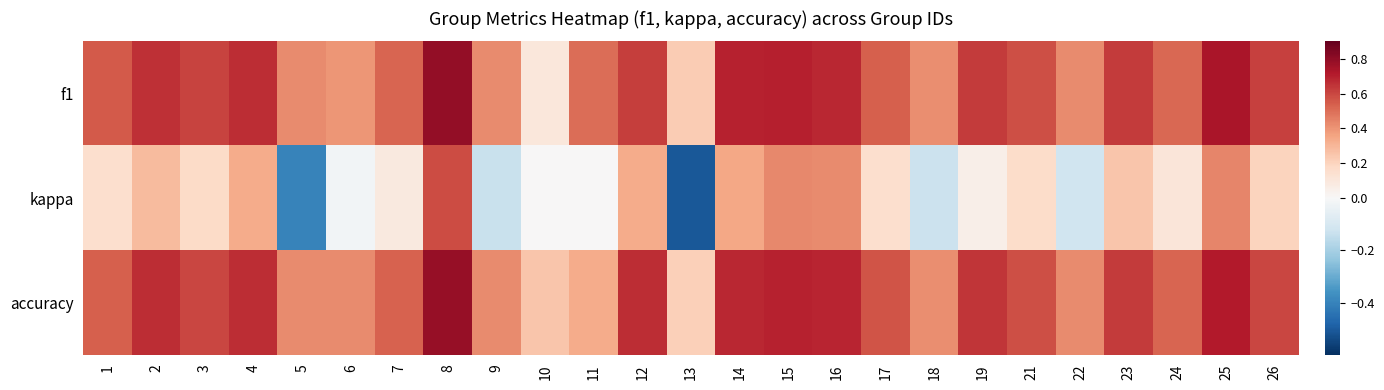

Rank the series at 15 from highest to lowest value.

f1, accuracy, kappa